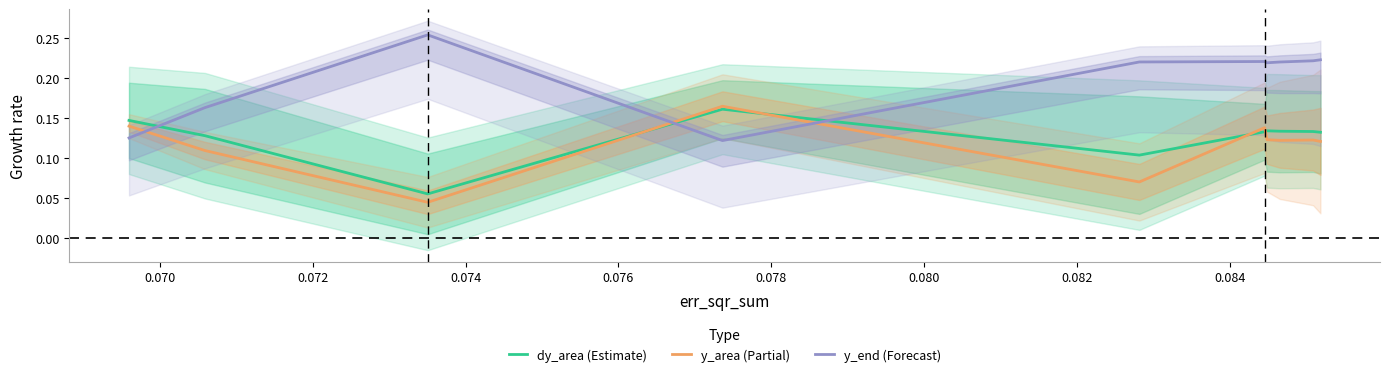

After their last crossing, which series has the higher values: y_area (Partial) or dy_area (Estimate)?

dy_area (Estimate)